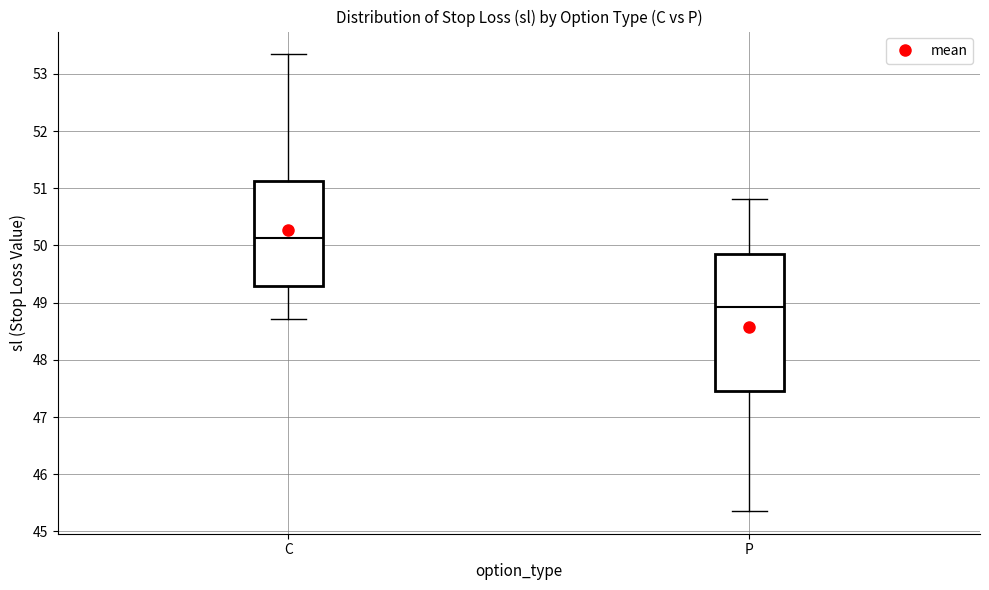

Reading left to right, transcribe this box plot: for each box, give where its median line is, the range the box spans, and where its two whiskers end, as read against the y-axis. The values are not printed on the chart, so give them approximately, as read against the axis.

C: median 50.1, box 49.3 to 51.1, whiskers 48.7 to 53.3
P: median 48.9, box 47.5 to 49.8, whiskers 45.4 to 50.8